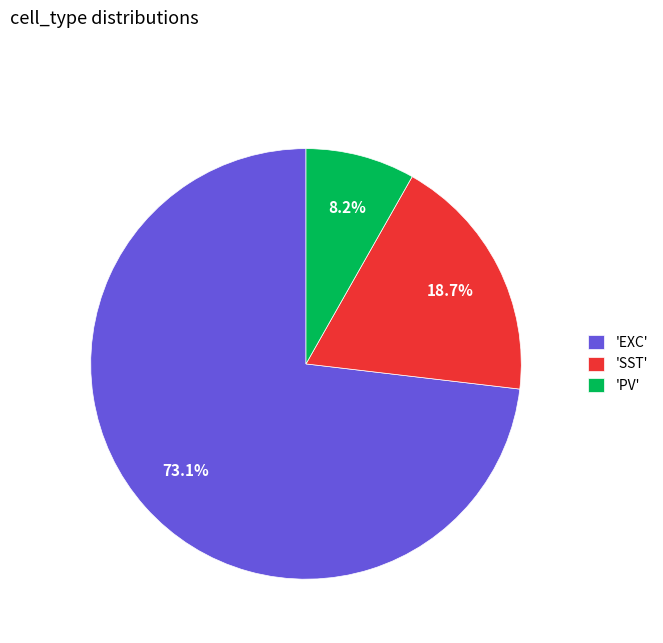

Rank the categories by value from highest to lowest.

'EXC', 'SST', 'PV'